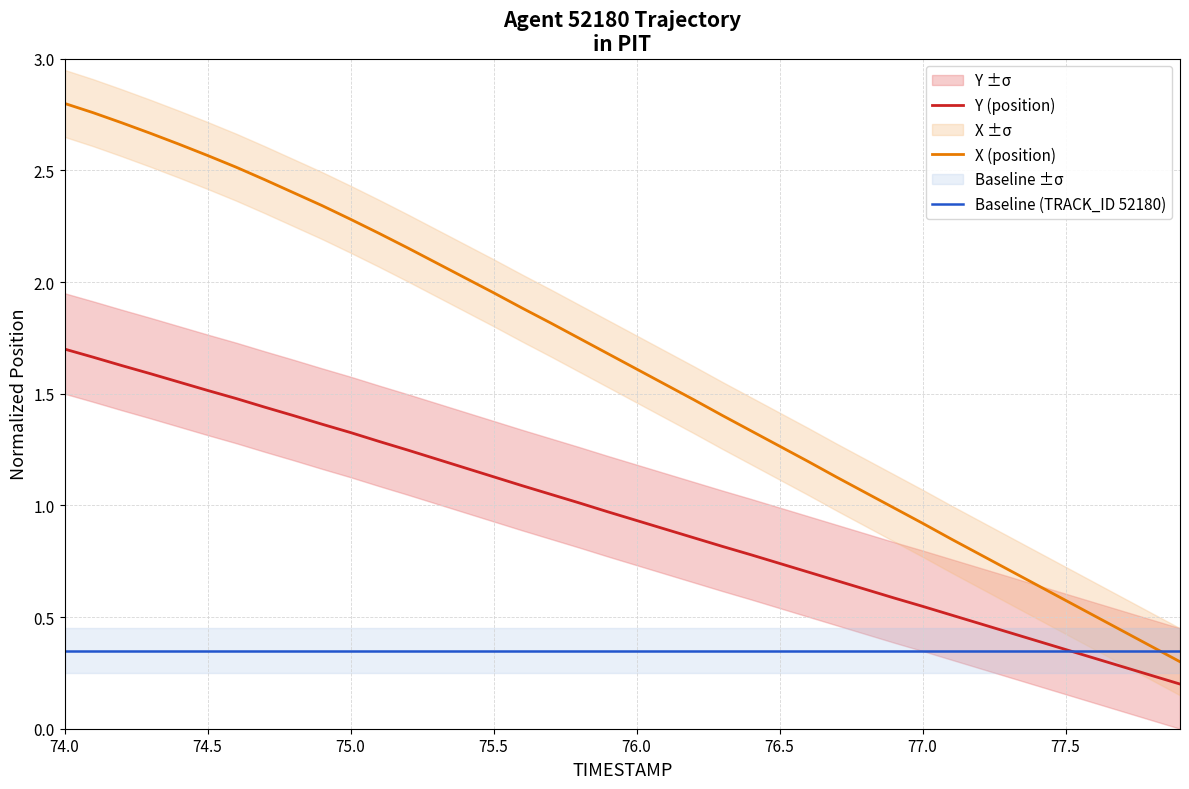

Is it true that X (position) equals 0.8 at 76.0?

False